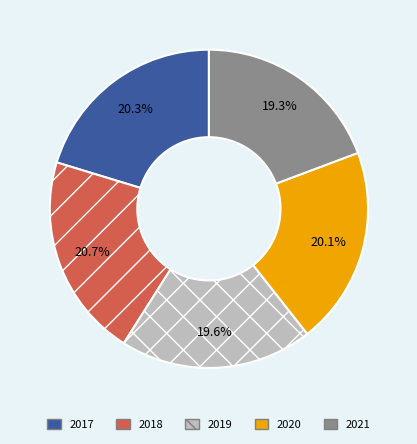

Between 2019 and 2018, which is larger?

2018